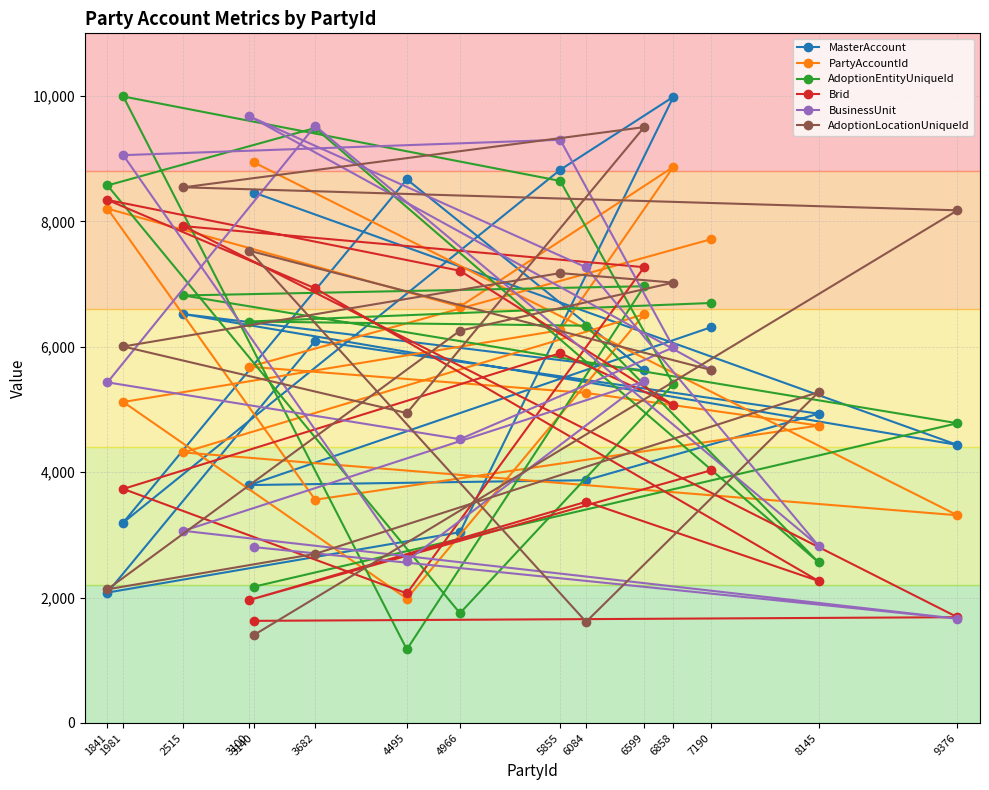

What position from the left is 2515?

3